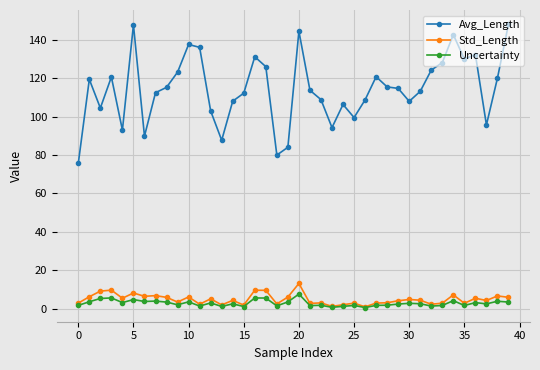

True or false: Uncertainty and Avg_Length intersect in this chart.

False